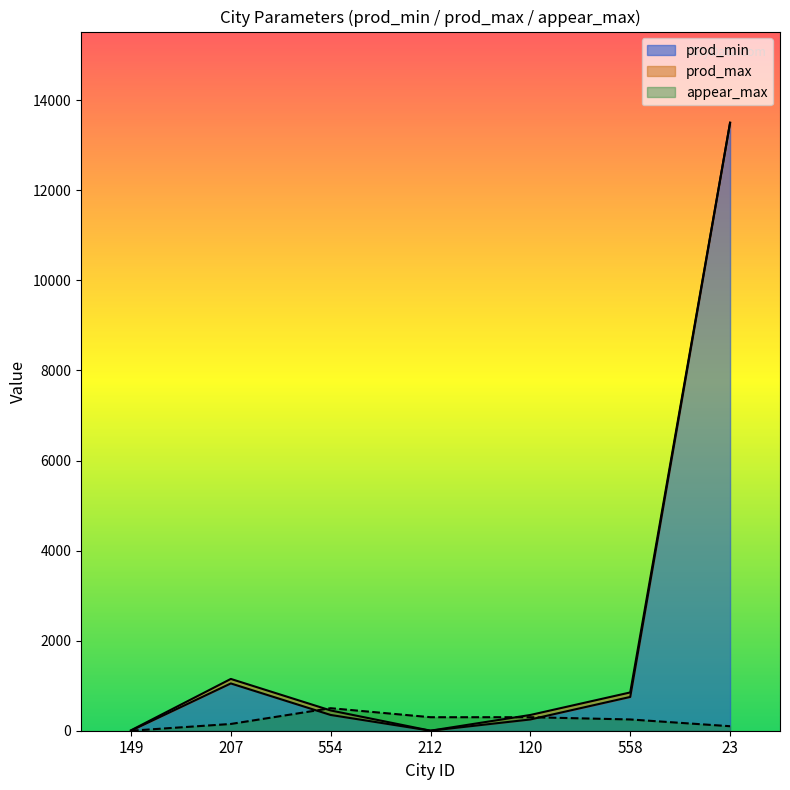

How many values in the prod_min series exceed 350?

3